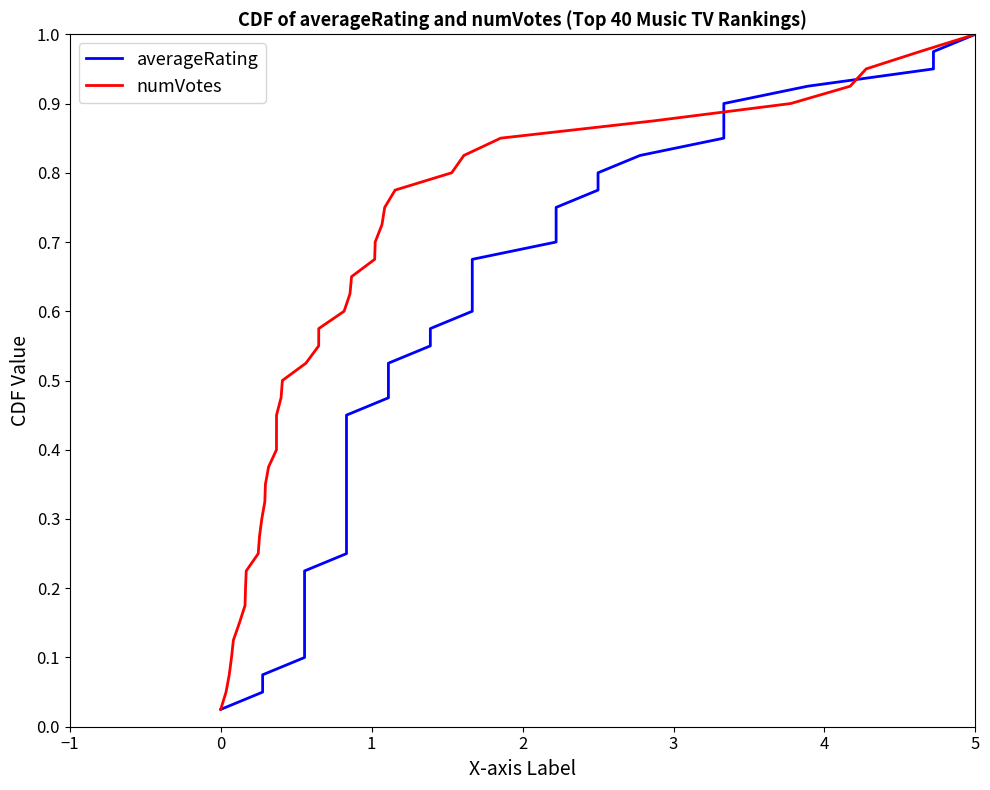

How many categories are shown in the chart?

40